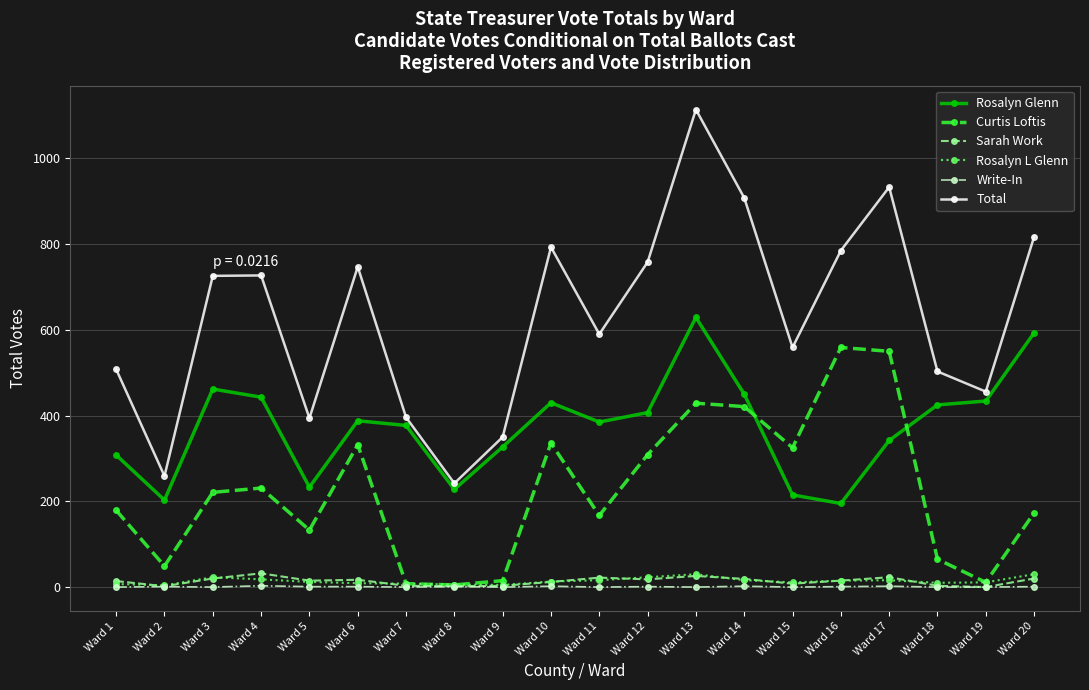

How many values in the Total series are below 726?

10